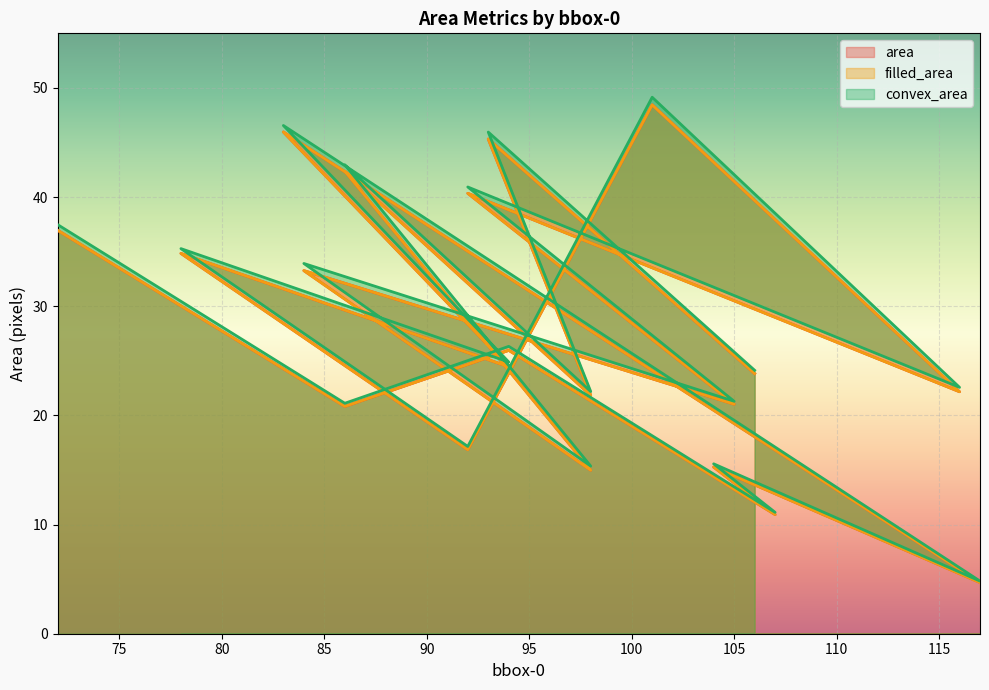

What are all the series names shown in the legend?

area, filled_area, convex_area